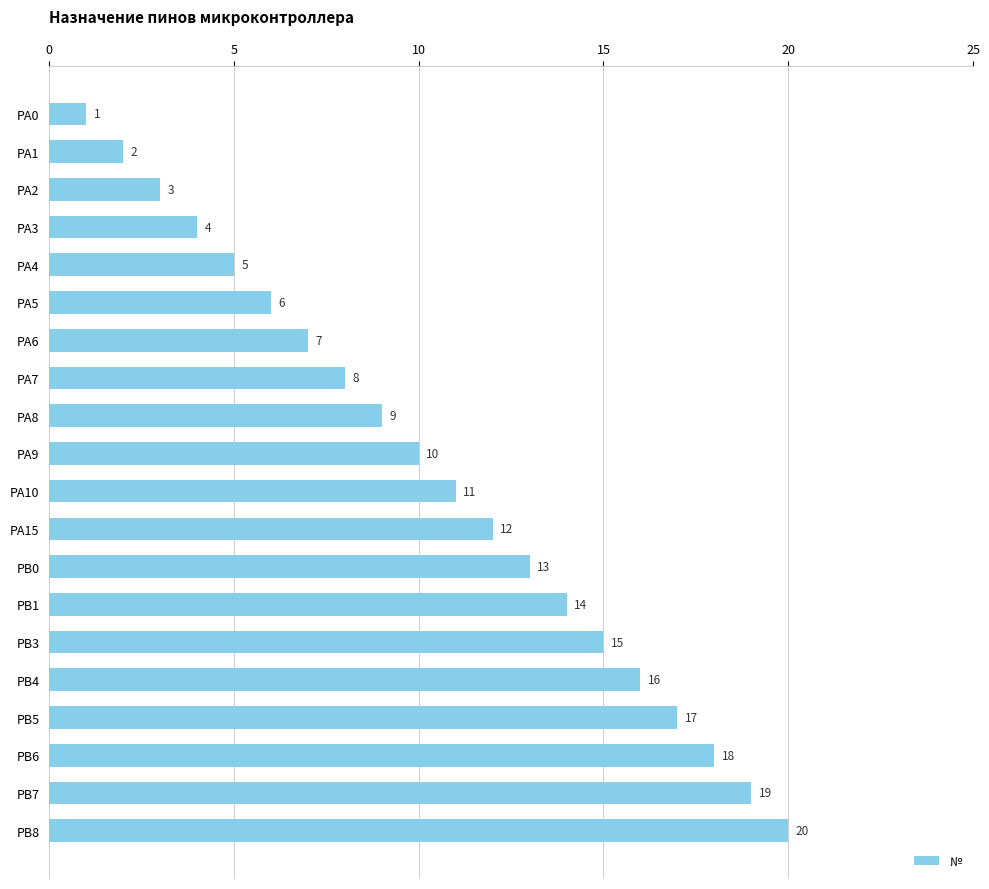

Rank the categories by value from highest to lowest.

PB8, PB7, PB6, PB5, PB4, PB3, PB1, PB0, PA15, PA10, PA9, PA8, PA7, PA6, PA5, PA4, PA3, PA2, PA1, PA0